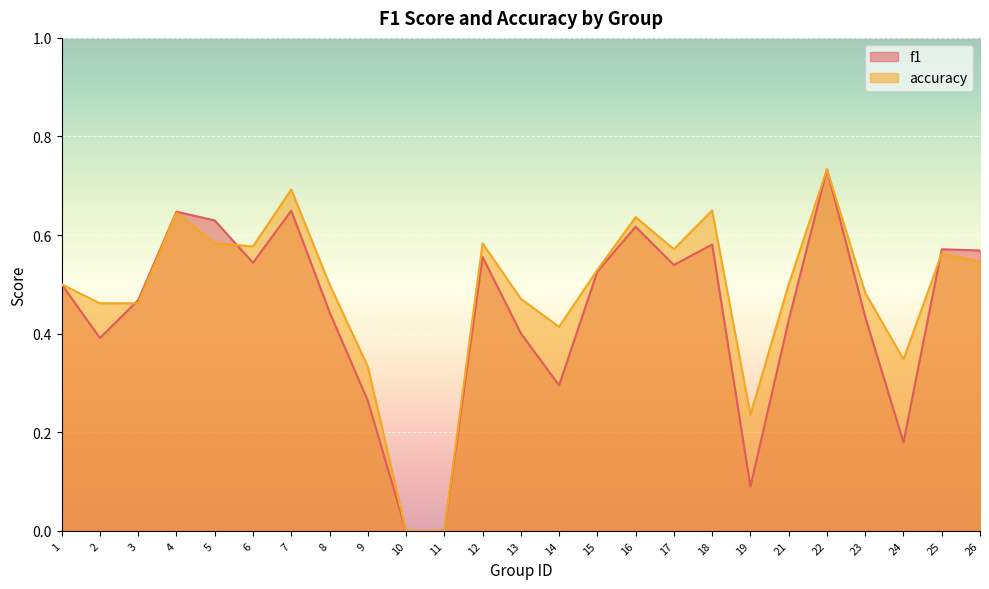

What is the value of the accuracy point at the 15th from the left?

0.5